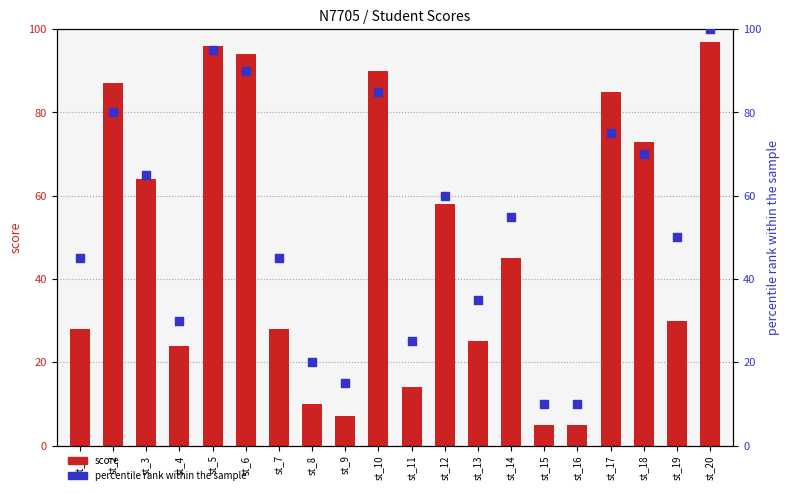

What are all the series names shown in the legend?

score, percentile rank within the sample